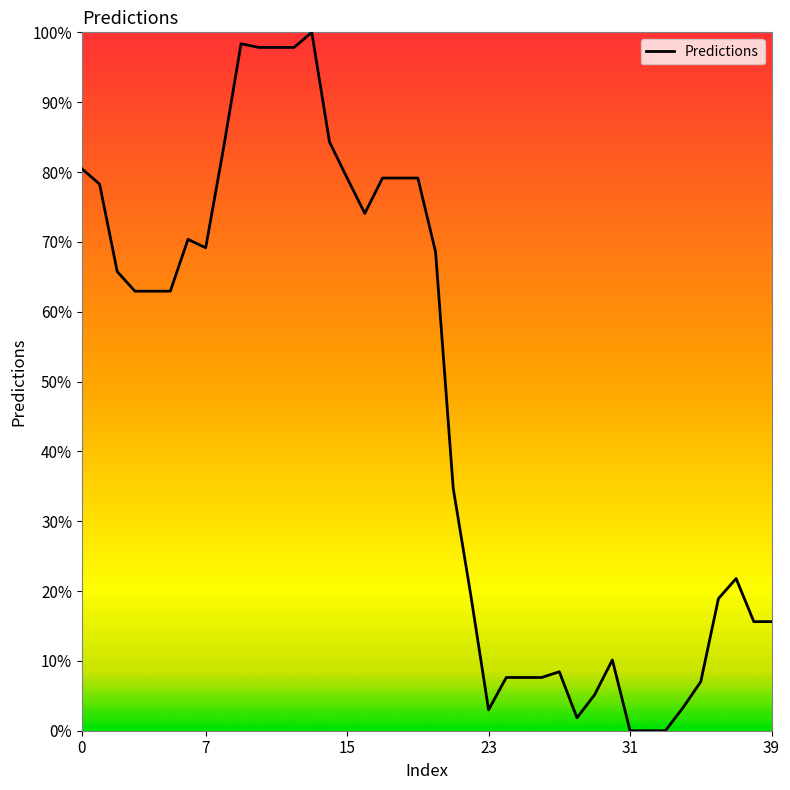

Does the chart display data point markers on the line(s)?

No